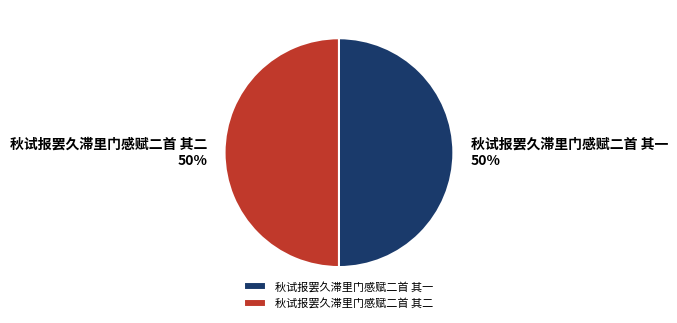

What percentage is the 秋试报罢久滞里门感赋二首 其一 slice, to the nearest percent?

50%